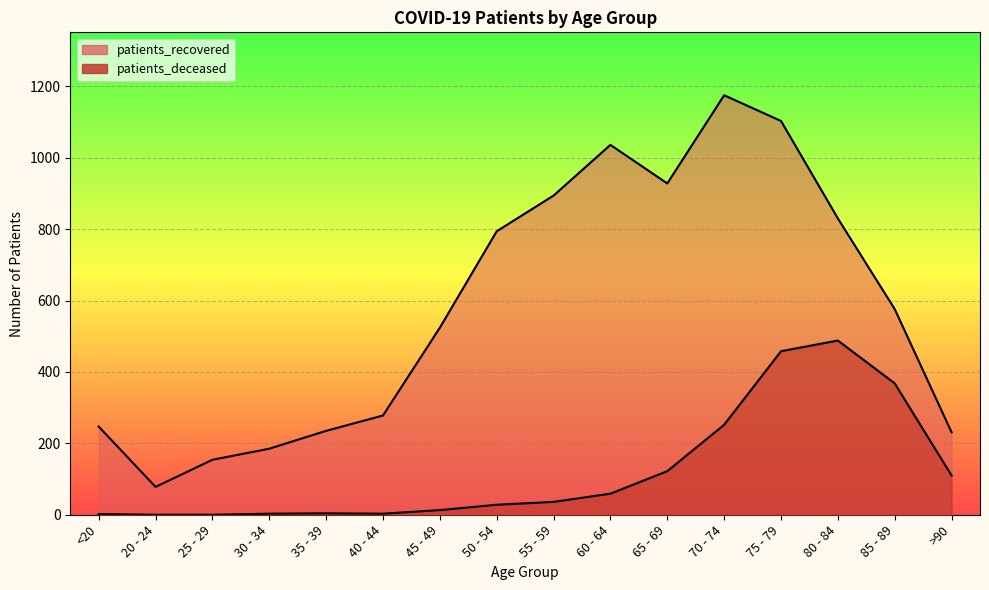

List the series in order of their overall mean, highest first.

patients_recovered, patients_deceased